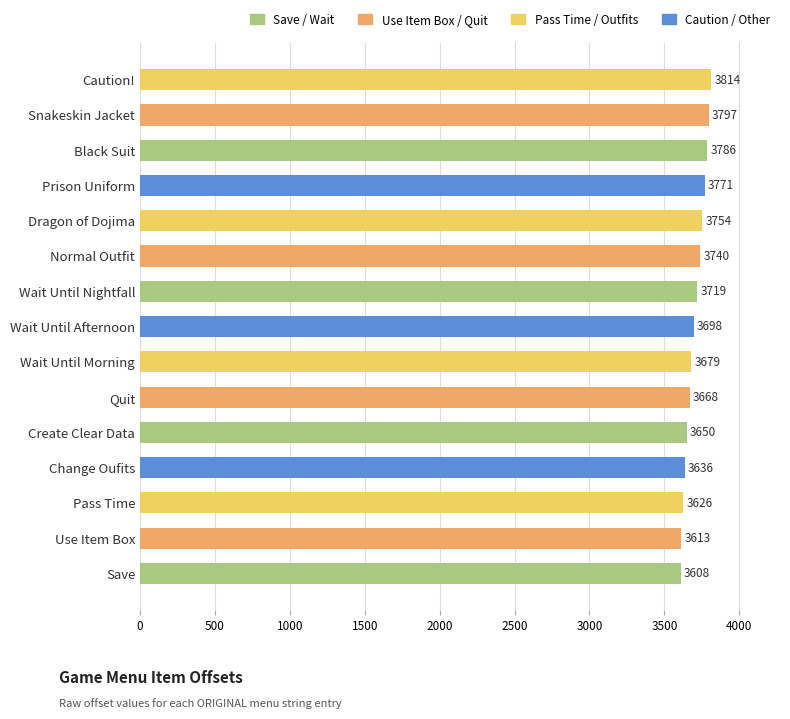

Where is the data nearest to the value 3711?

Wait Until Nightfall